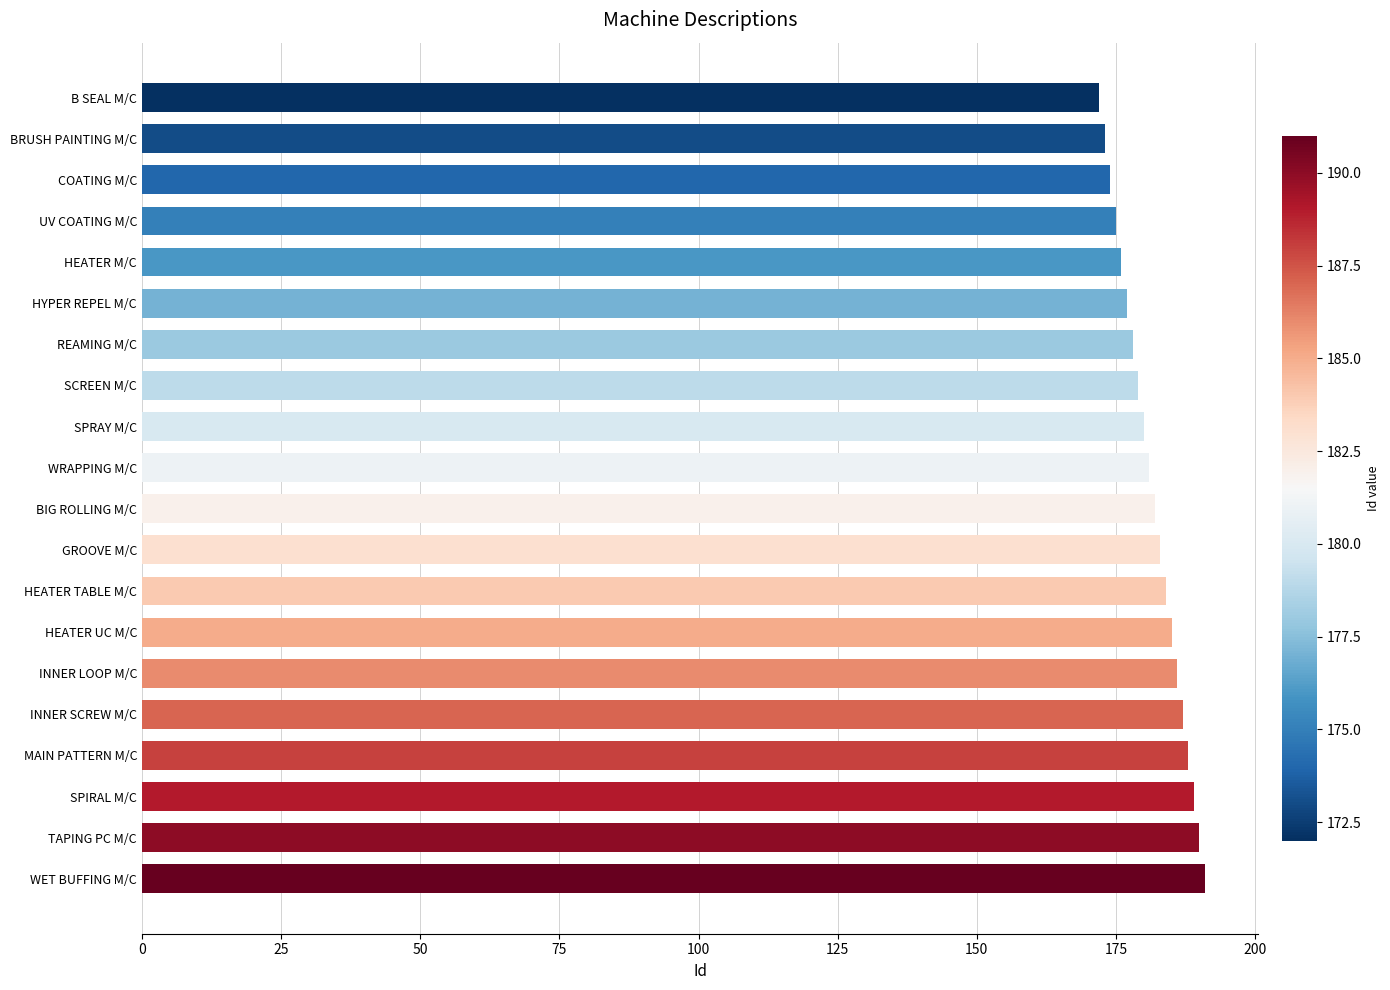

How many bars are there in total?

20